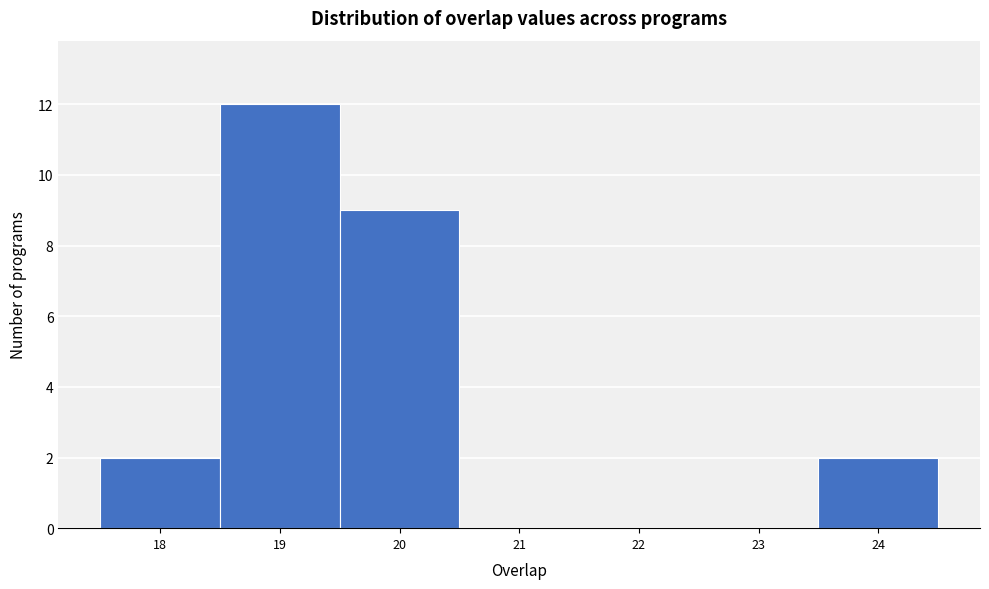

Over which range of the x-axis is the bar tallest?

18.5 to 19.5